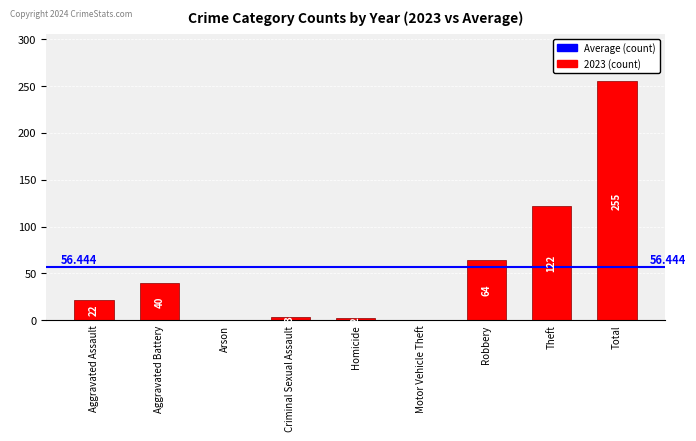

At which category does the chart reach its peak across all series?

Total